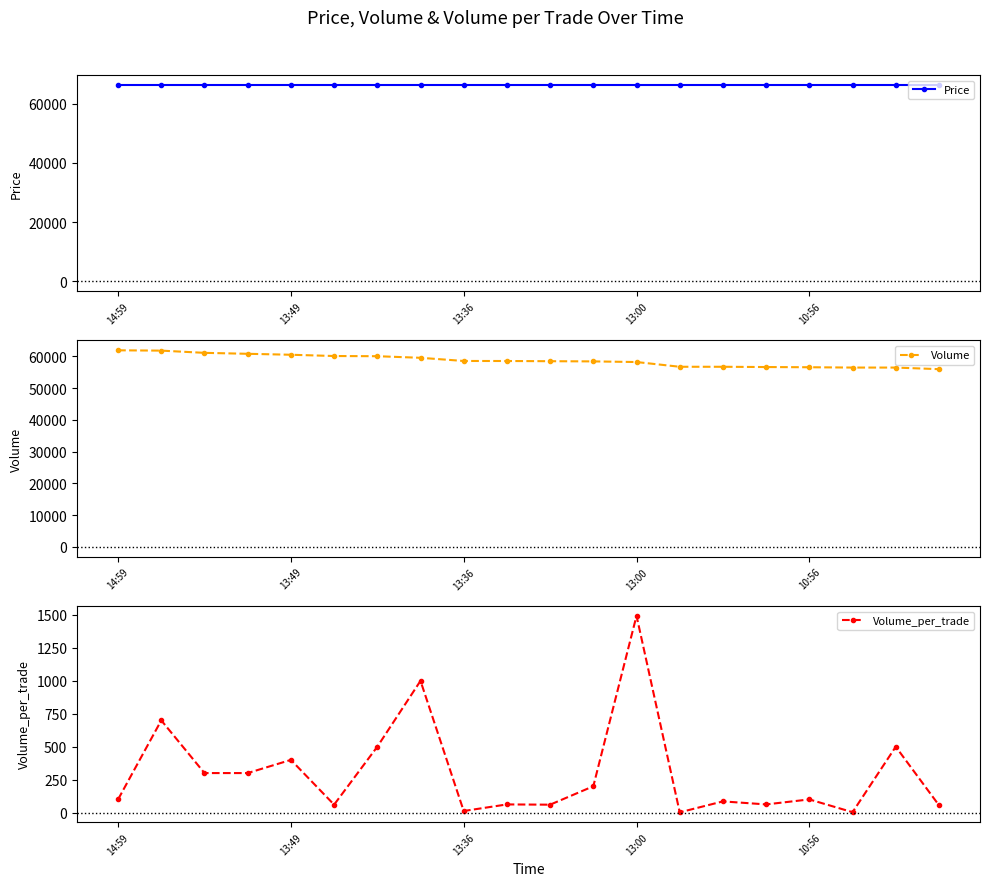

Where does the Volume series first go above 58565?

14:59